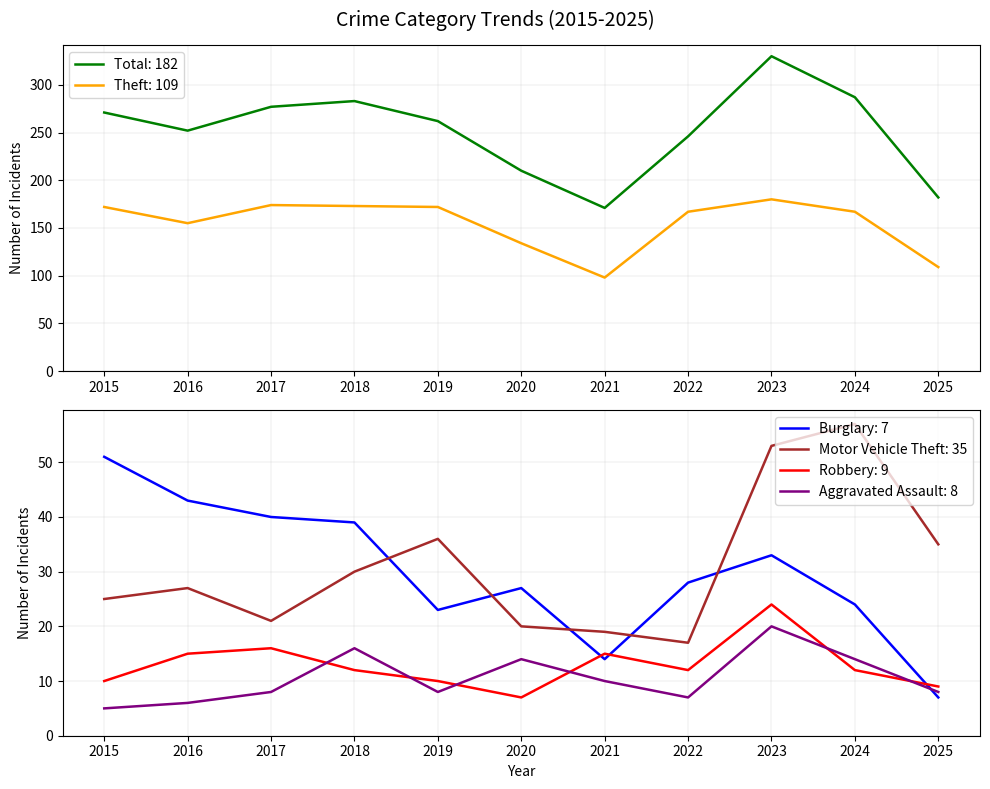

How many interior local valleys does the Aggravated Assault series have?

2